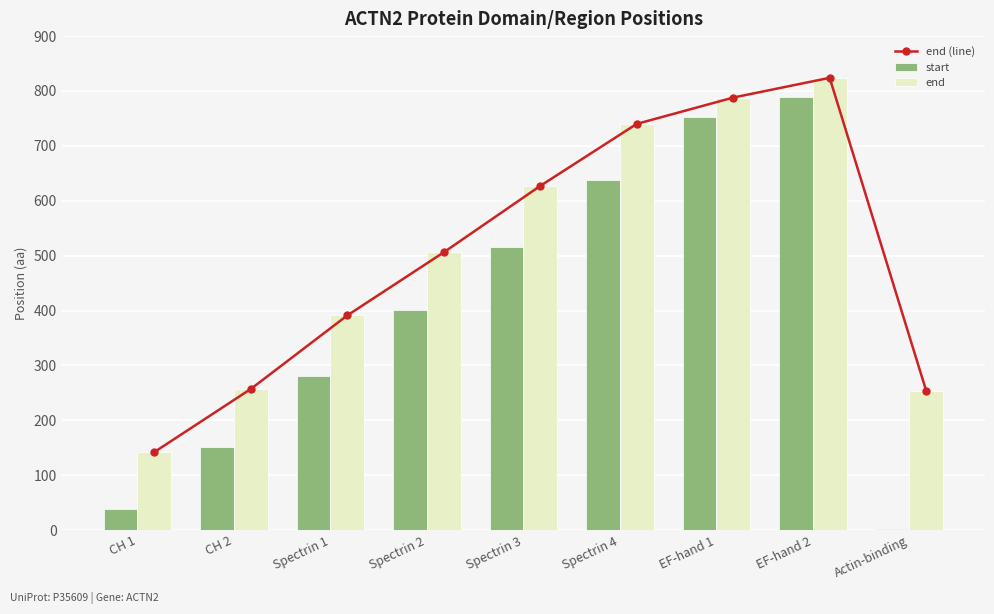

Which series changed the most between CH 2 and EF-hand 1?

start